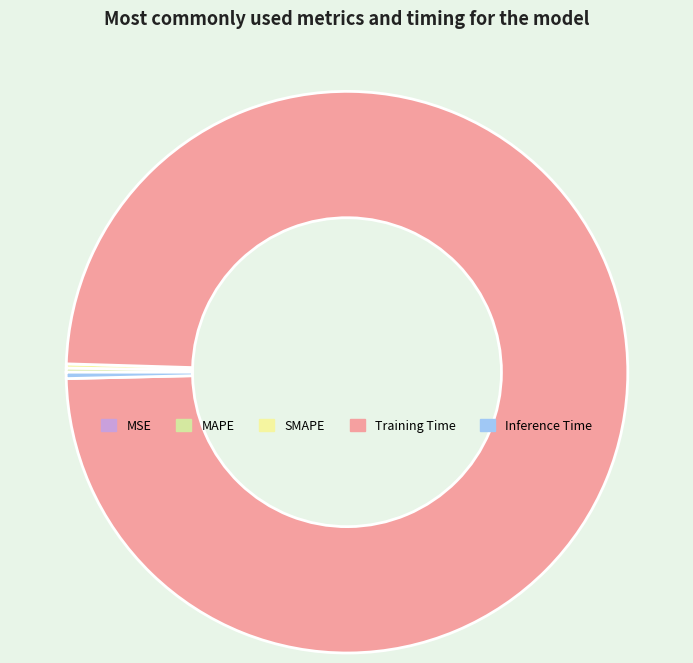

True or false: Training Time accounts for 99% of the total.

True